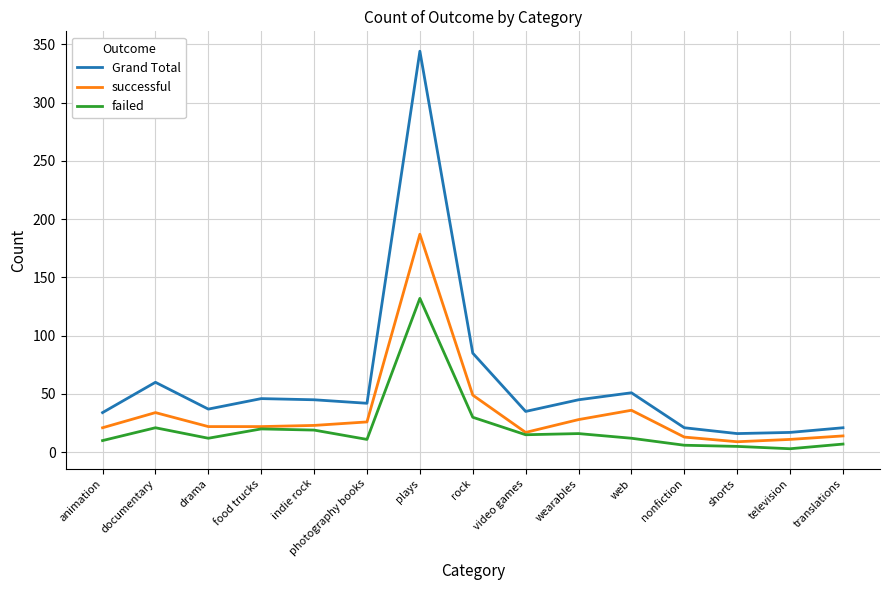

What is the minimum value shown in the chart?

3